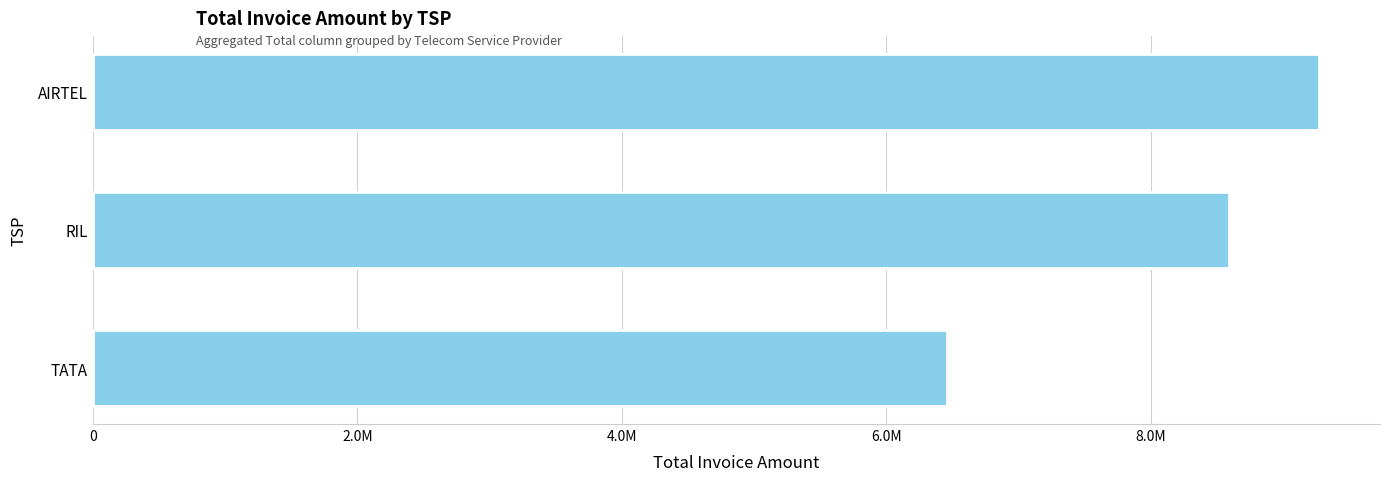

Are the bars horizontal?

Yes